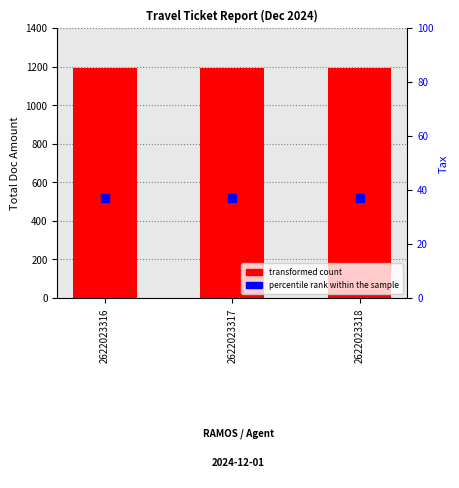

Which series has the widest spread of Y values?

transformed count